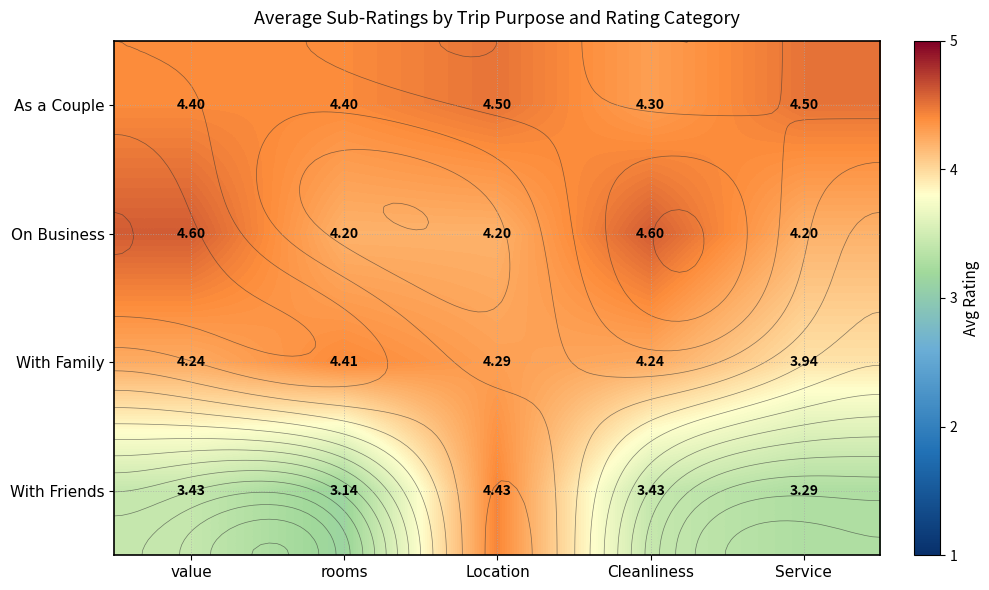

What is the difference between the With Family values at Service and Cleanliness?

0.3